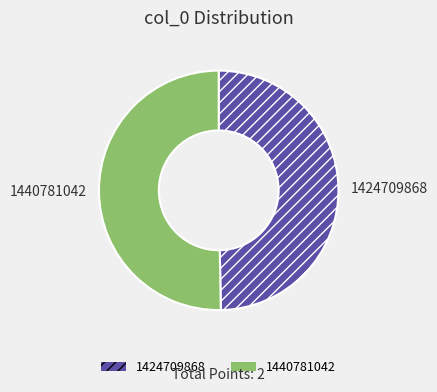

How many slices are in this pie chart?

2